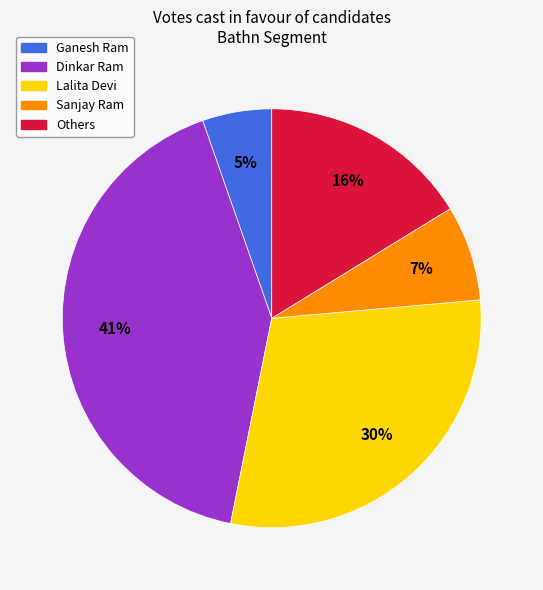

True or false: Dinkar Ram accounts for 41% of the total.

True